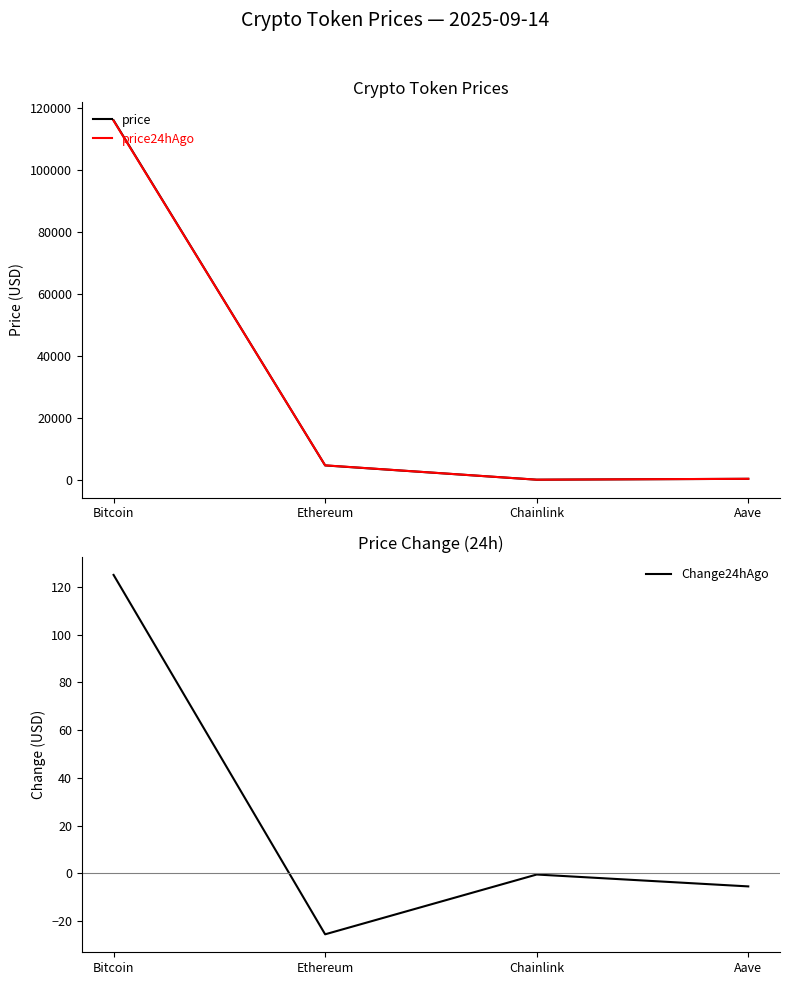

What is the difference between the price24hAgo values at Bitcoin and Chainlink?

115907.2